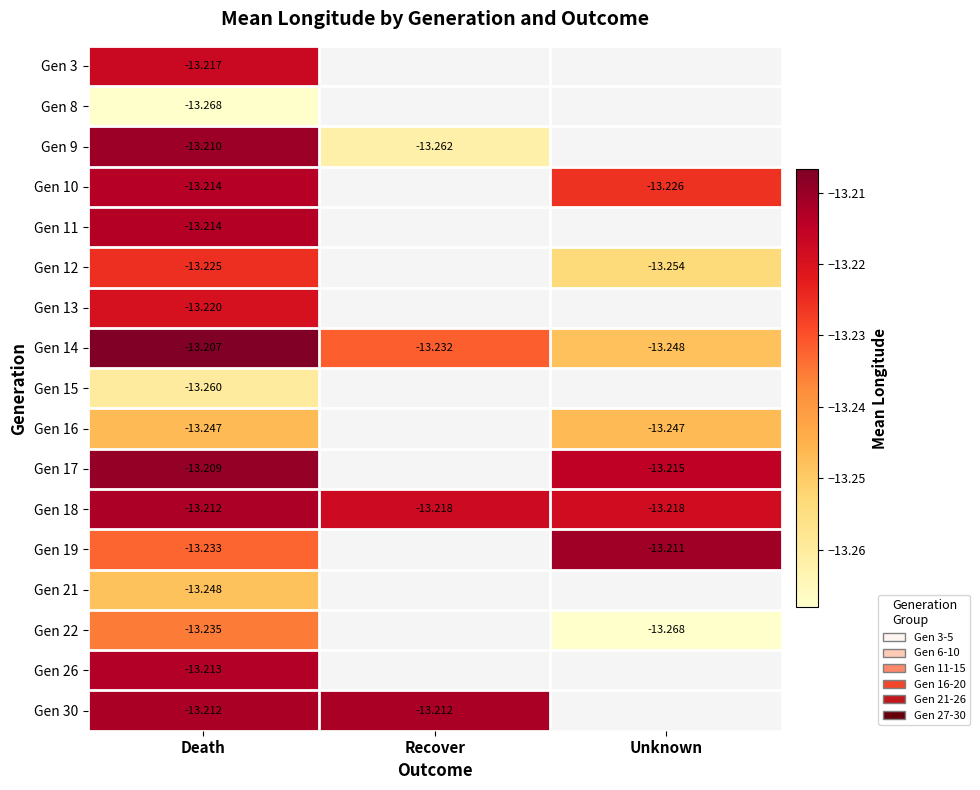

Is it true that Gen 22 equals -19.9 at Death?

False